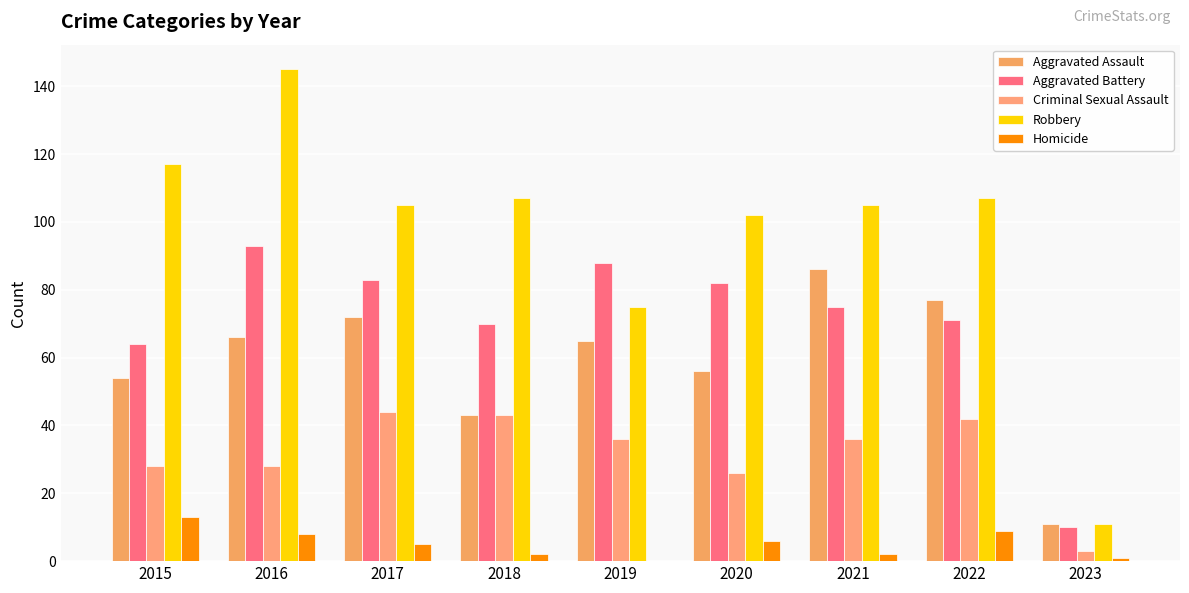

How many groups of bars are there?

9